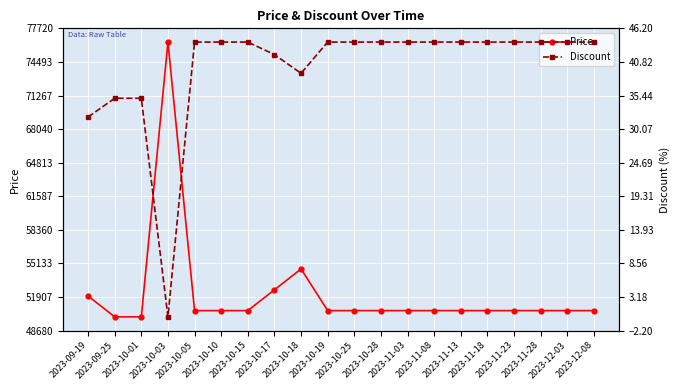

Reading right to left, what are all the values shown in this chart?

Price: 50600	50600	50600	50600	50600	50600	50600	50600	50600	50600	50600	54600	52600	50600	50600	50600	76400	50000	50000	52000
Discount: 44	44	44	44	44	44	44	44	44	44	44	39	42	44	44	44	0	35	35	32